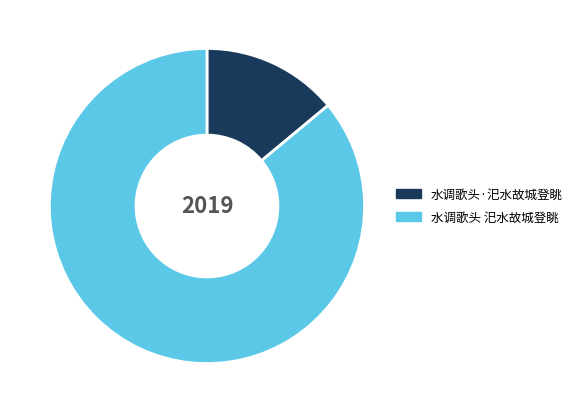

How many slices are in this pie chart?

2